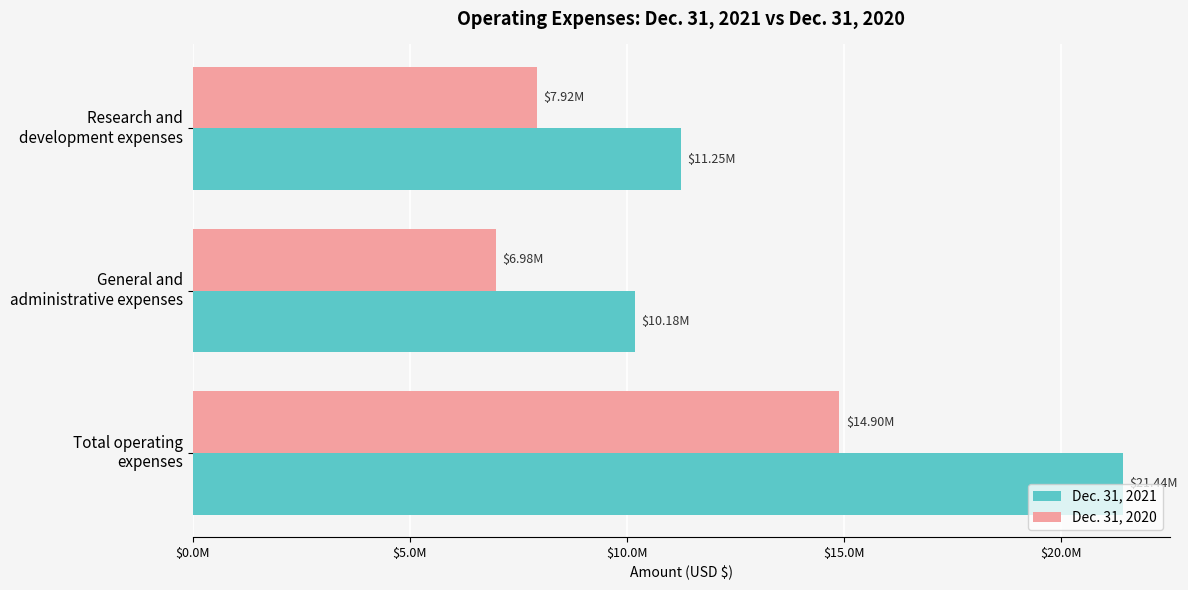

What are all the series names shown in the legend?

Dec. 31, 2021, Dec. 31, 2020